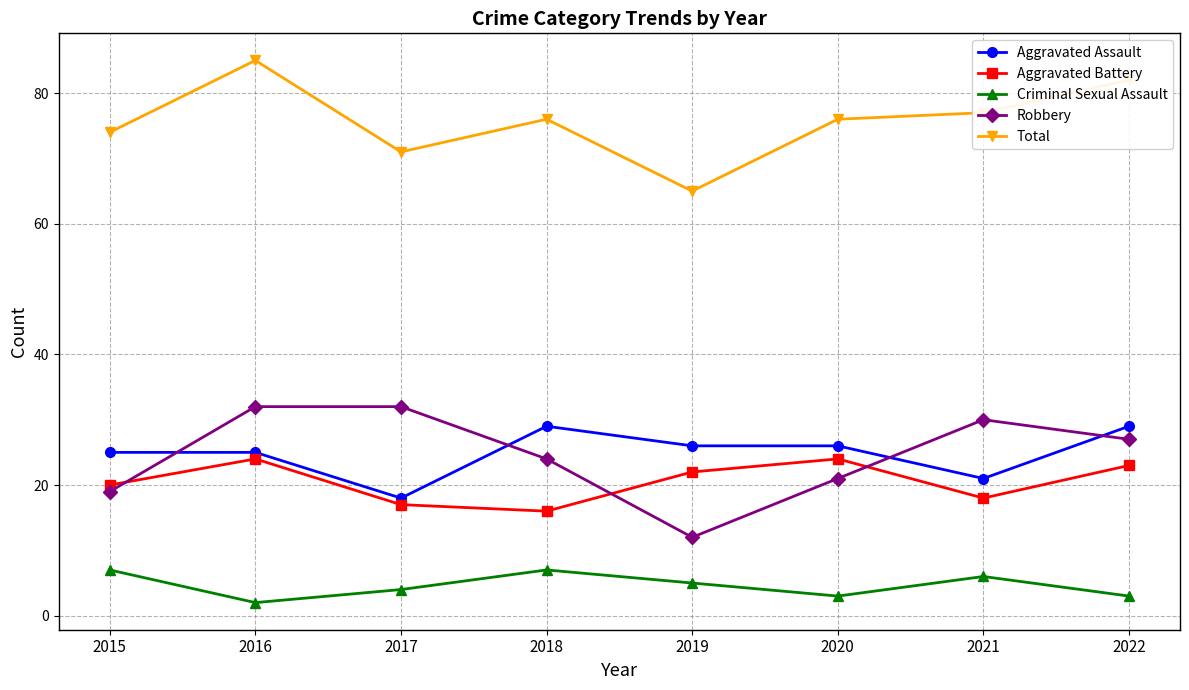

The Total series shows 147 at 2022. True or false?

False